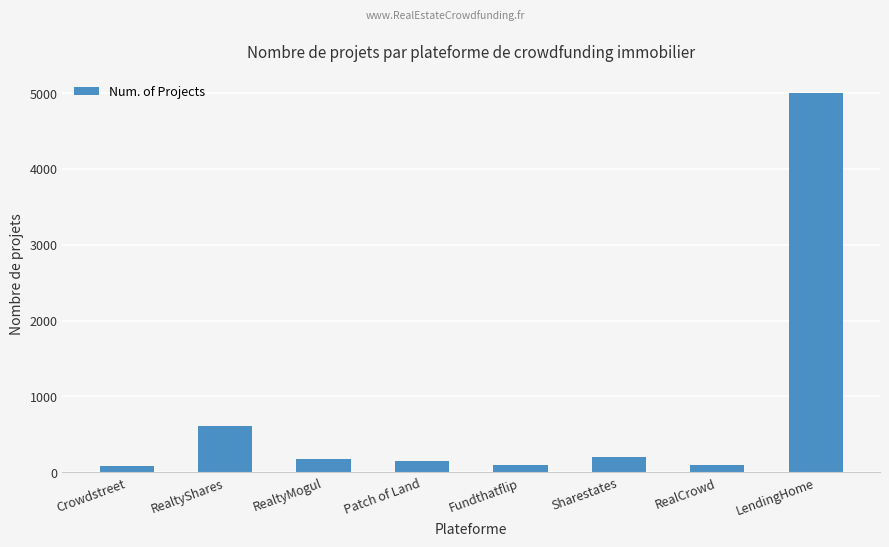

Reading left to right, list all the values displayed in this chart.

Crowdstreet=79	RealtyShares=607	RealtyMogul=177	Patch of Land=150	Fundthatflip=100	Sharestates=200	RealCrowd=100	LendingHome=5000